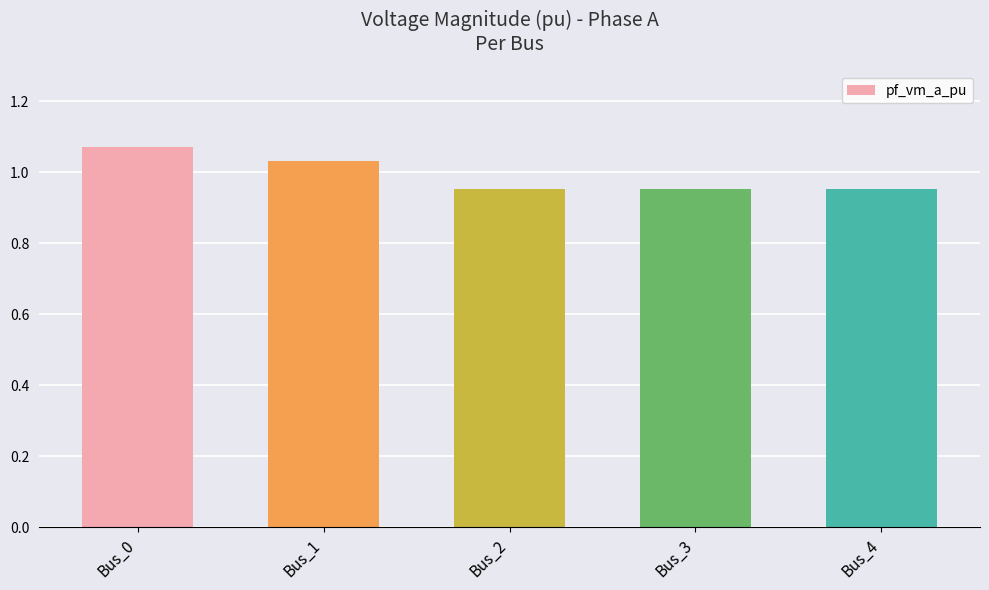

What is the difference between the maximum and minimum values?

0.1